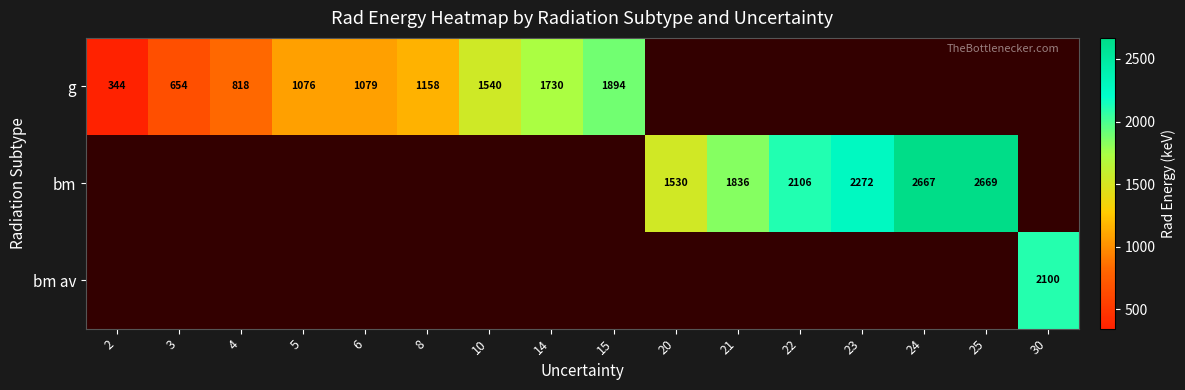

True or false: g has a value of 1730.0 at 14.

True